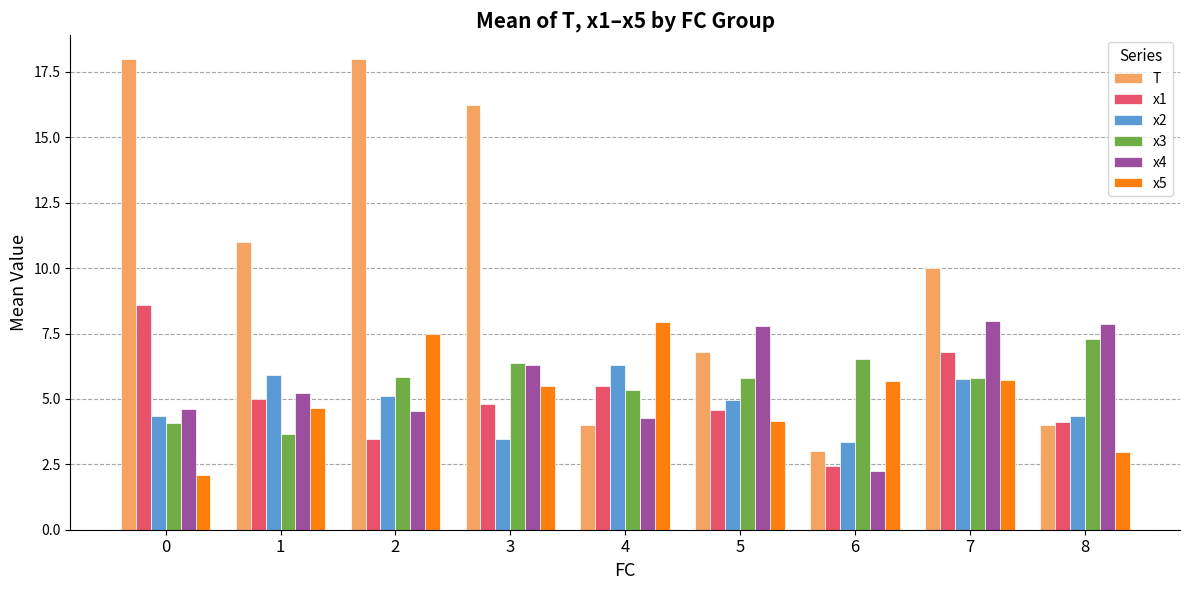

What are all the series names shown in the legend?

T, x1, x2, x3, x4, x5